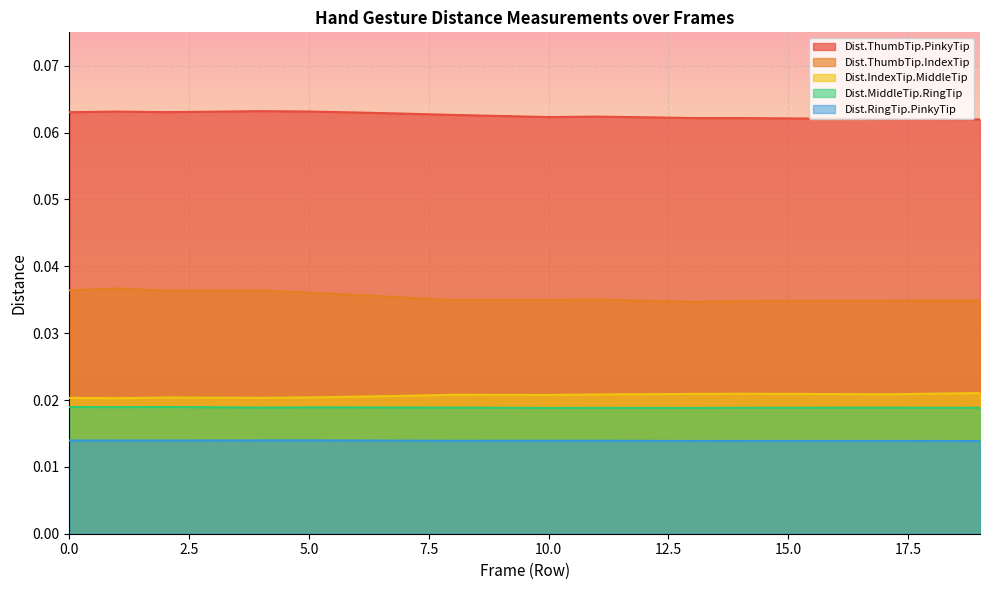

Between 4 and 19, which series saw the biggest shift?

Dist.ThumbTip.IndexTip